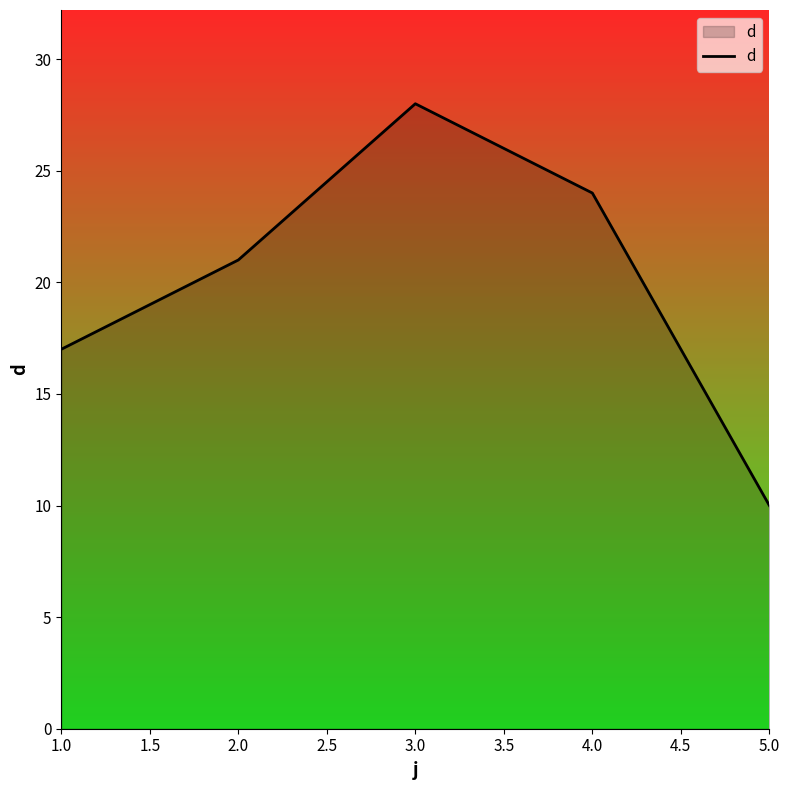

Rank the categories by value from highest to lowest.

3.0, 4.0, 2.0, 1.0, 5.0